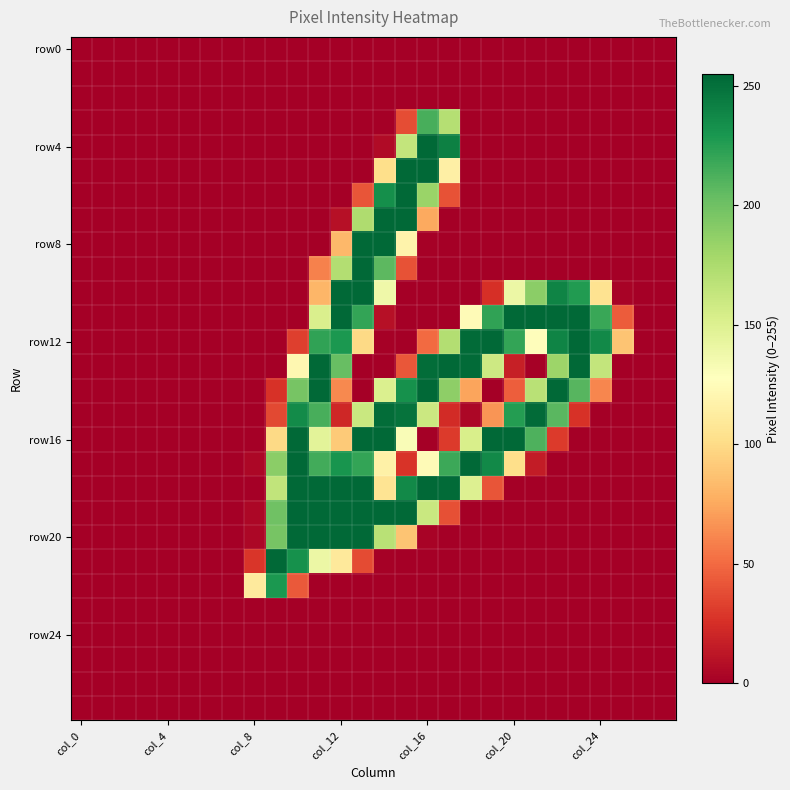

At which category is the sum across all series the highest?

13